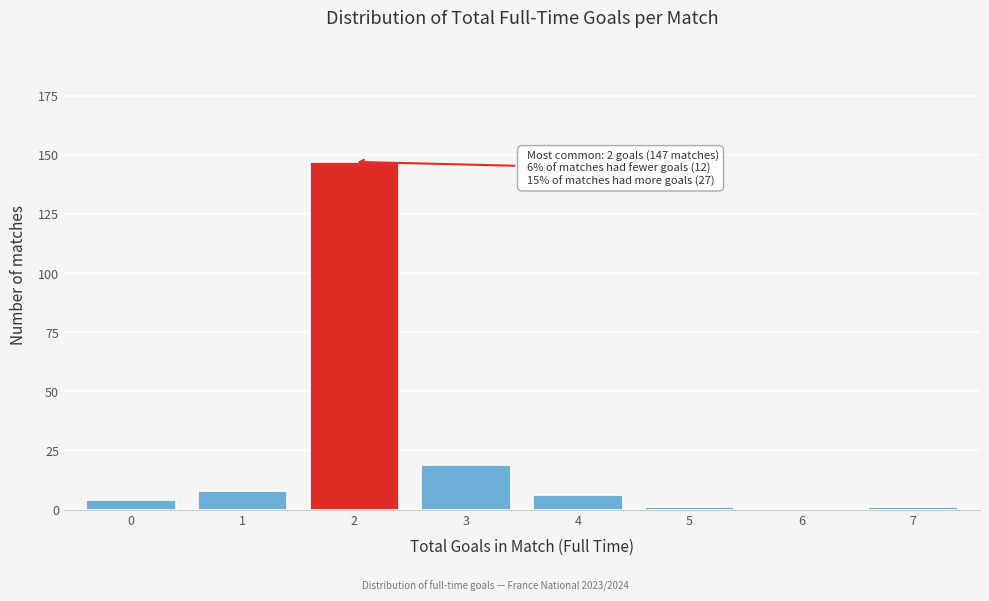

Reading left to right, transcribe all the data shown in this chart.

0=4	1=8	2=147	3=19	4=6	5=1	6=0	7=1